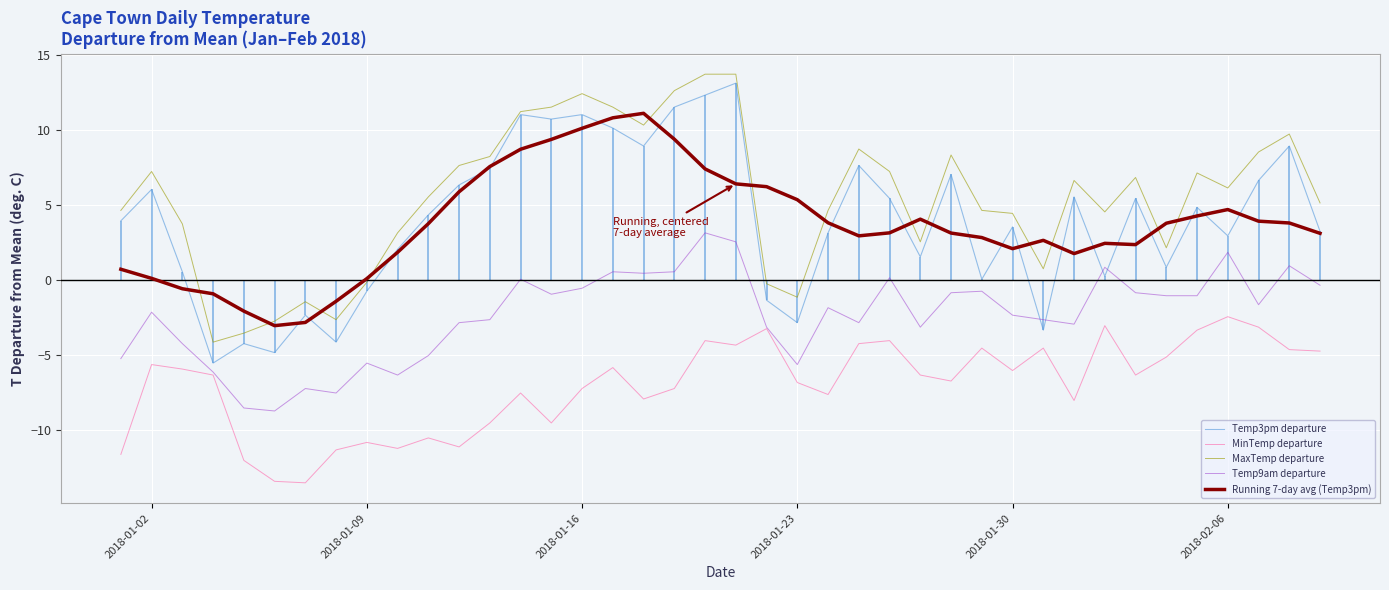

Reading left to right, what are all the values shown in this chart?

Temp3pm departure: 3.9	6.0	0.5	-5.6	-4.3	-4.9	-2.4	-4.2	-0.8	2.0	4.3	6.3	7.4	11.0	10.7	11.0	10.1	8.9	11.5	12.3	13.1	-1.4	-2.9	3.1	7.6	5.4	1.5	7.0	0.0	3.5	-3.4	5.5	0.2	5.4	0.8	4.8	2.9	6.6	8.9	3.2
MinTemp departure: -11.7	-5.7	-6.0	-6.4	-12.1	-13.5	-13.6	-11.4	-10.9	-11.3	-10.6	-11.2	-9.6	-7.6	-9.6	-7.3	-5.9	-8.0	-7.3	-4.1	-4.4	-3.3	-6.9	-7.7	-4.3	-4.1	-6.4	-6.8	-4.6	-6.1	-4.6	-8.1	-3.1	-6.4	-5.2	-3.4	-2.5	-3.2	-4.7	-4.8
MaxTemp departure: 4.6	7.2	3.7	-4.2	-3.6	-2.8	-1.5	-2.7	-0.2	3.1	5.5	7.6	8.2	11.2	11.5	12.4	11.5	10.3	12.6	13.7	13.7	-0.3	-1.2	4.6	8.7	7.2	2.5	8.3	4.6	4.4	0.7	6.6	4.5	6.8	2.1	7.1	6.1	8.5	9.7	5.1
Temp9am departure: -5.3	-2.2	-4.3	-6.2	-8.6	-8.8	-7.3	-7.6	-5.6	-6.4	-5.1	-2.9	-2.7	0.0	-1.0	-0.6	0.5	0.4	0.5	3.1	2.5	-3.2	-5.7	-1.9	-2.9	0.1	-3.2	-0.9	-0.8	-2.4	-2.7	-3.0	0.8	-0.9	-1.1	-1.1	1.8	-1.7	0.9	-0.4
Running 7-day avg (Temp3pm): 0.7	0.1	-0.6	-0.9	-2.1	-3.1	-2.8	-1.4	0.1	1.8	3.8	5.9	7.6	8.7	9.4	10.1	10.8	11.1	9.4	7.4	6.4	6.2	5.4	3.8	2.9	3.1	4.1	3.1	2.8	2.1	2.6	1.8	2.4	2.4	3.8	4.3	4.7	3.9	3.8	3.1